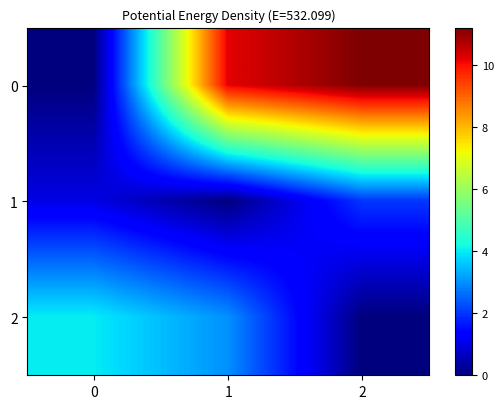

Reading left to right, what are all the values shown in this chart?

0: 0=0.0	1=10.2	2=11.2
1: 0=1.0	1=0.0	2=2.0
2: 0=4.0	1=3.0	2=0.0